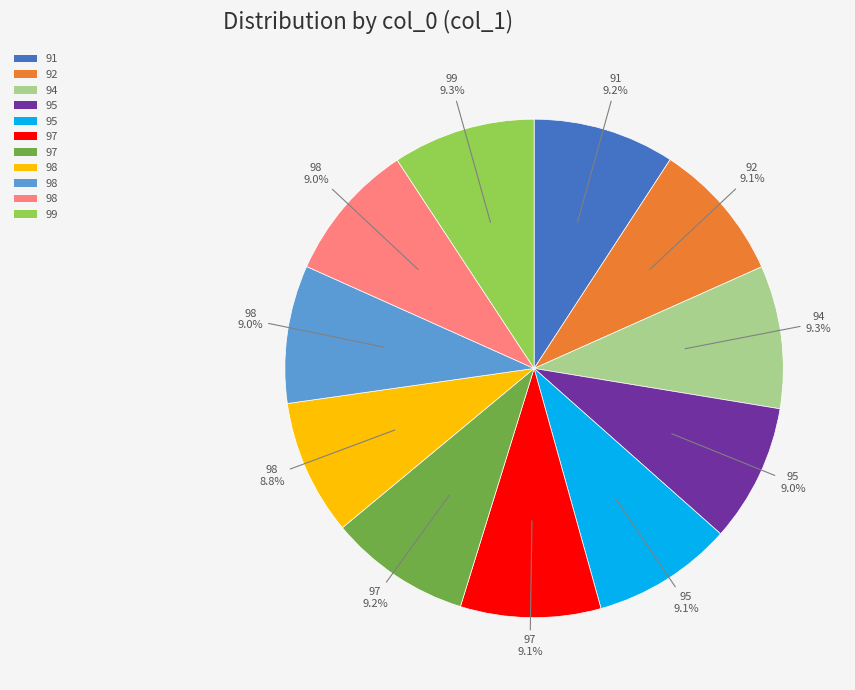

Is there a majority slice in this chart?

No